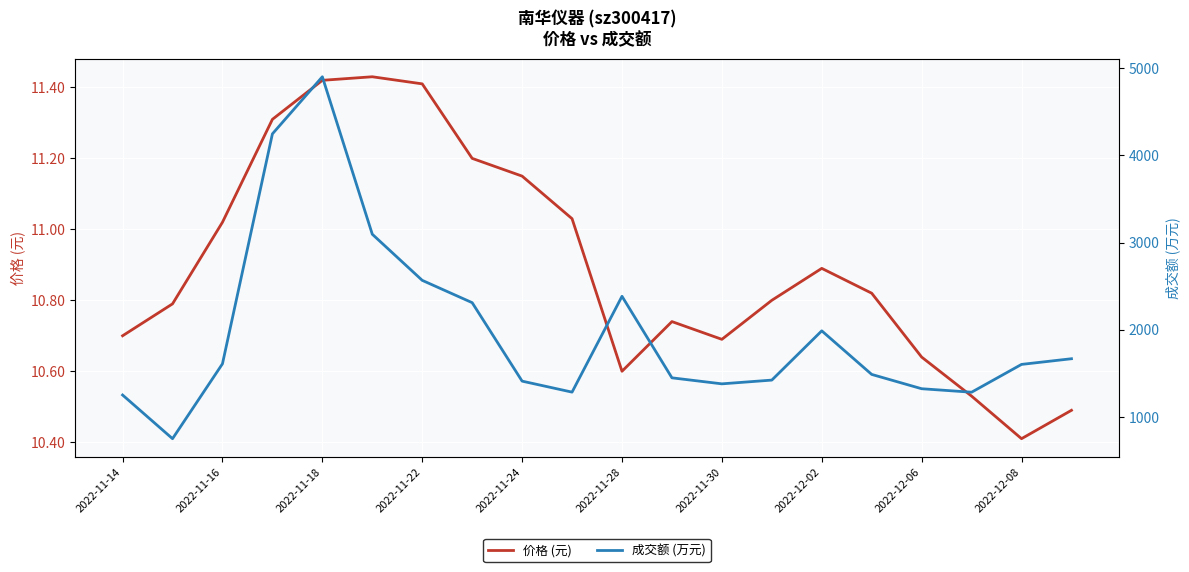

Does the chart display data point markers on the line(s)?

No